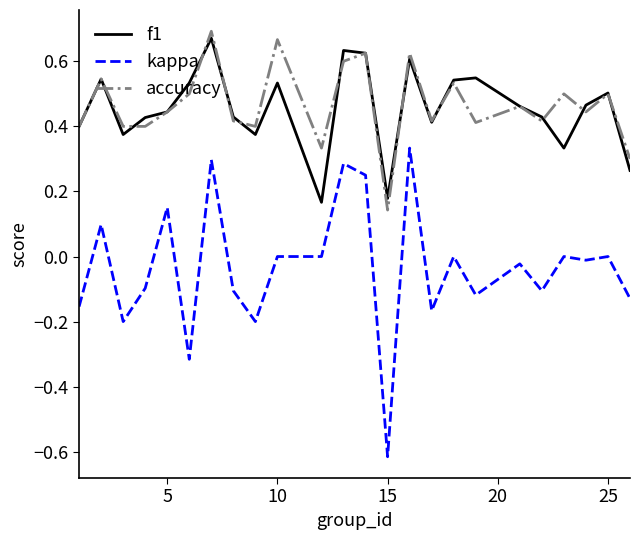

Which series has the widest spread of values?

kappa